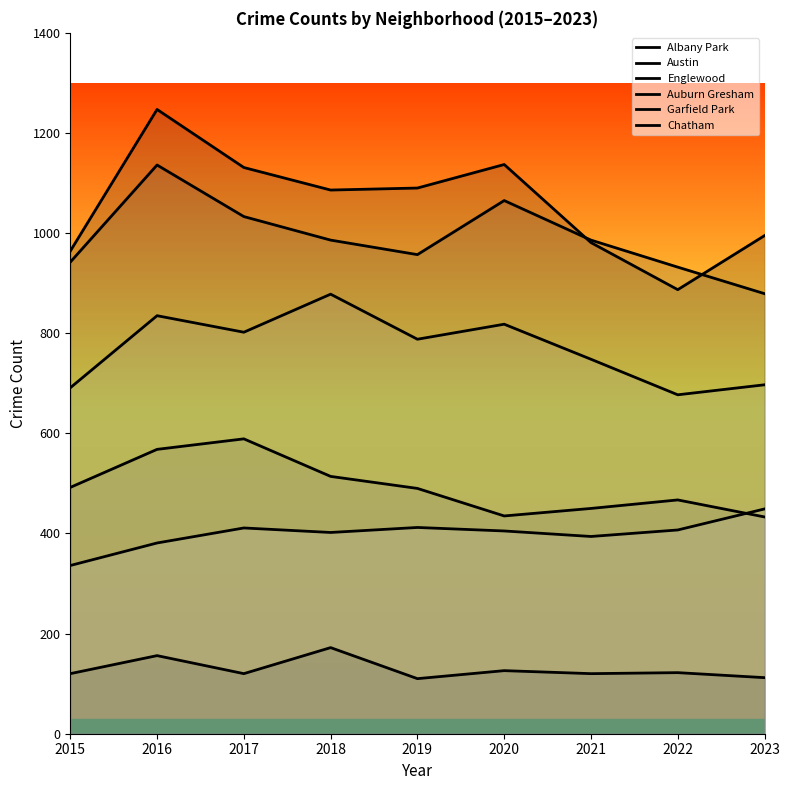

Which category has the lowest value in the Garfield Park series?

2022